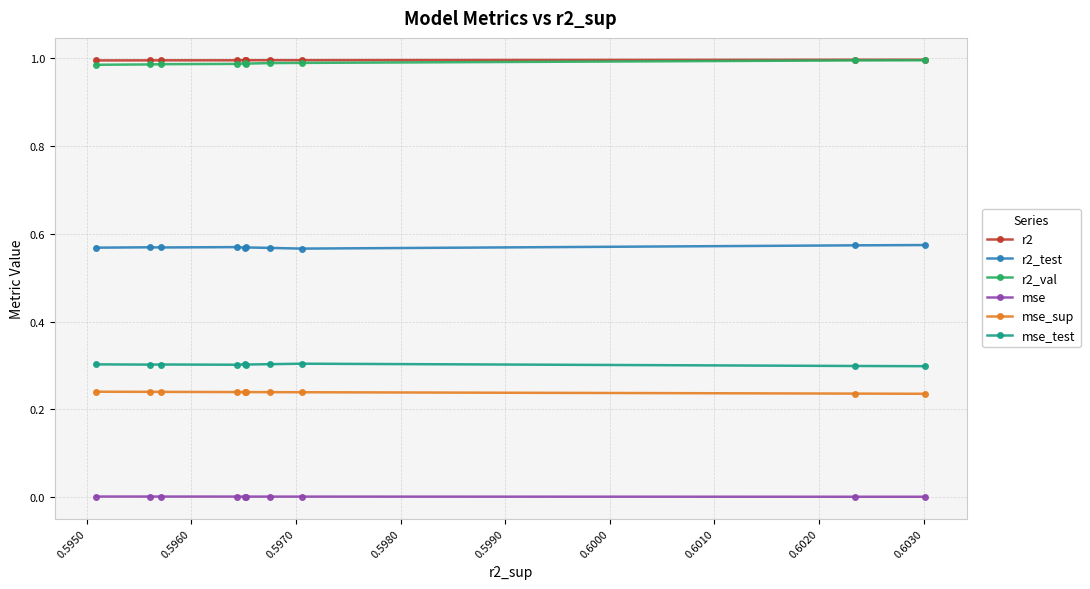

What is the highest value of the mse_test series?

0.3